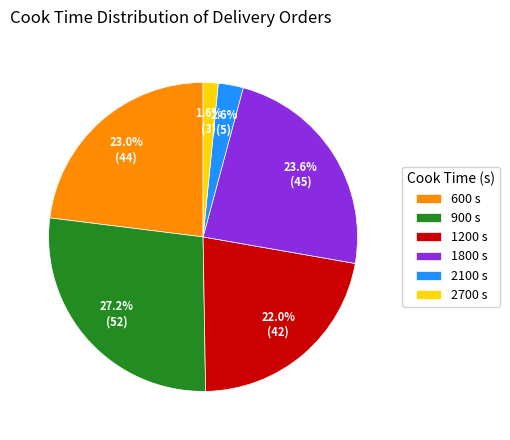

Which slice is the smallest?

2700